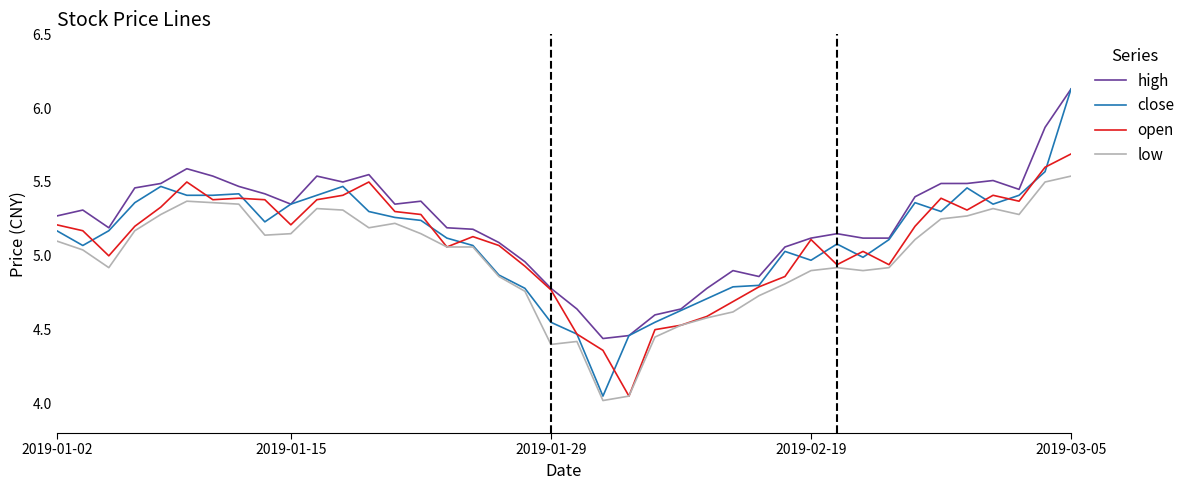

Which series has the widest spread of values?

close